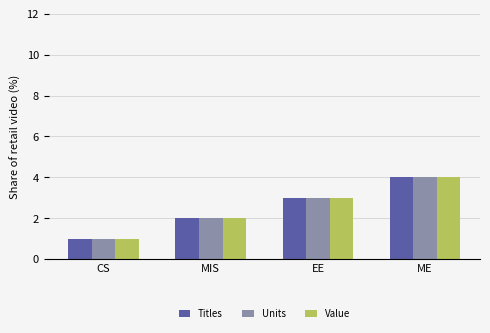

What is the total value across all series at EE?

9